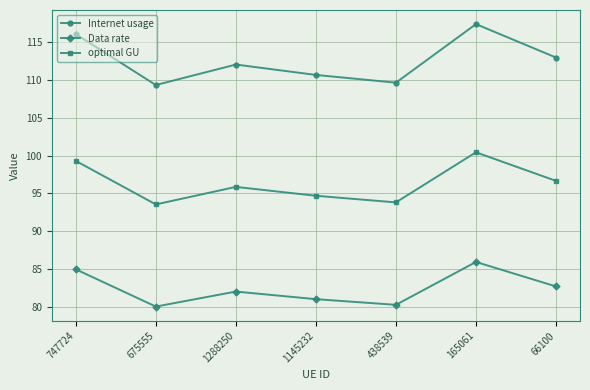

Which category has the highest value in the optimal GU series?

165061